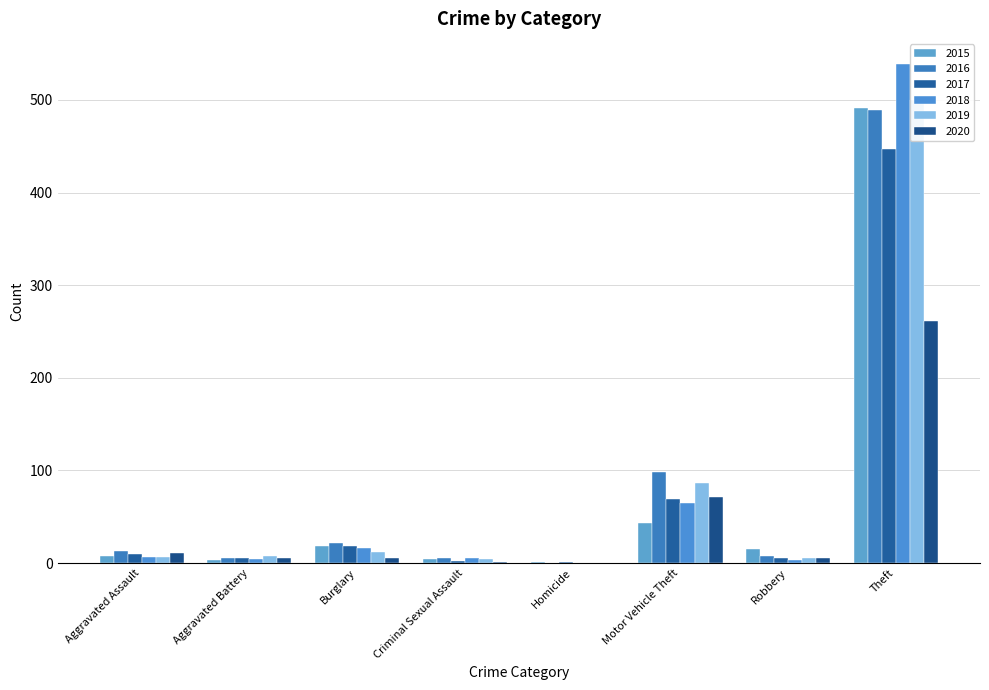

Which series has the largest range (max minus min)?

2018